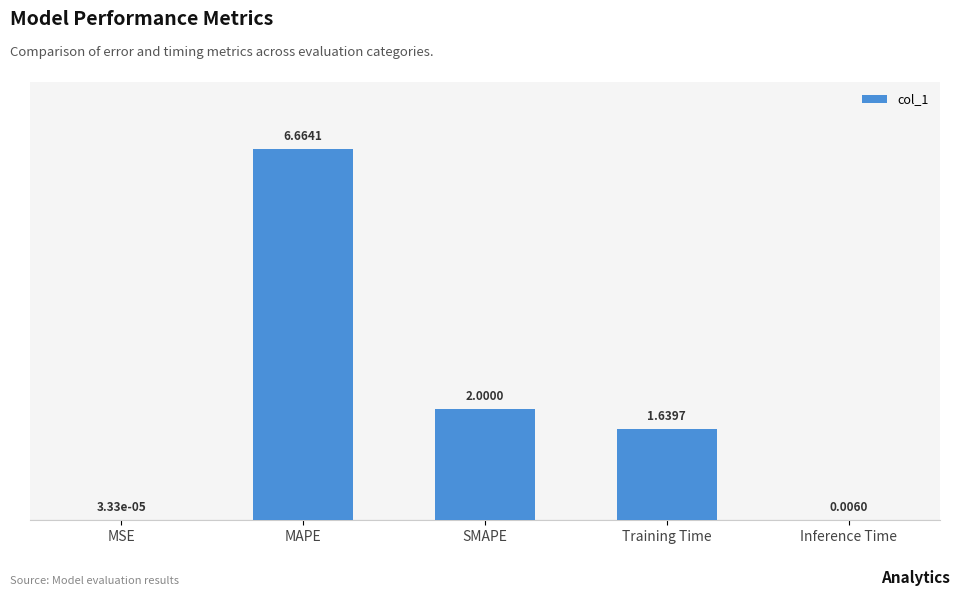

Which label corresponds to the largest value in the chart?

MAPE